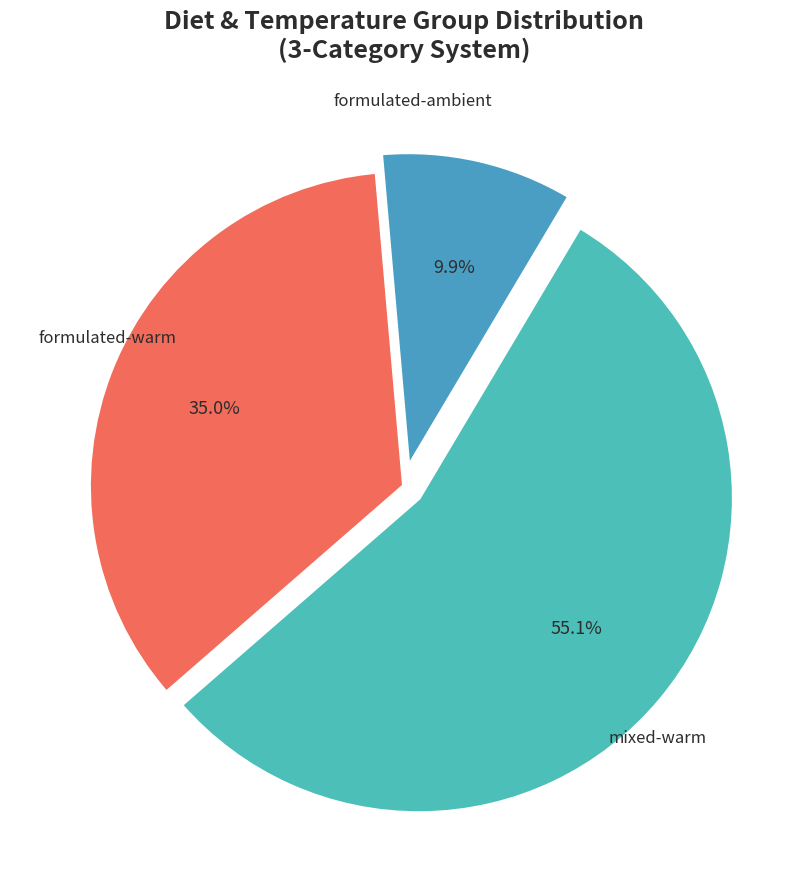

Which has a higher value, mixed-warm or formulated-warm?

mixed-warm